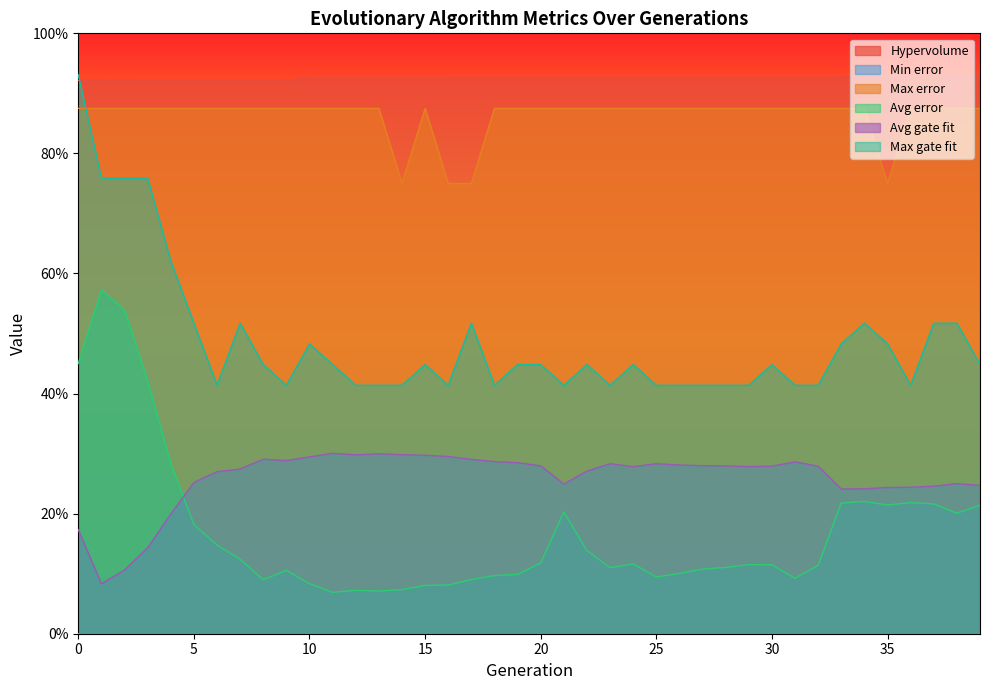

Between 2 and 3, which series saw the biggest shift?

Avg error